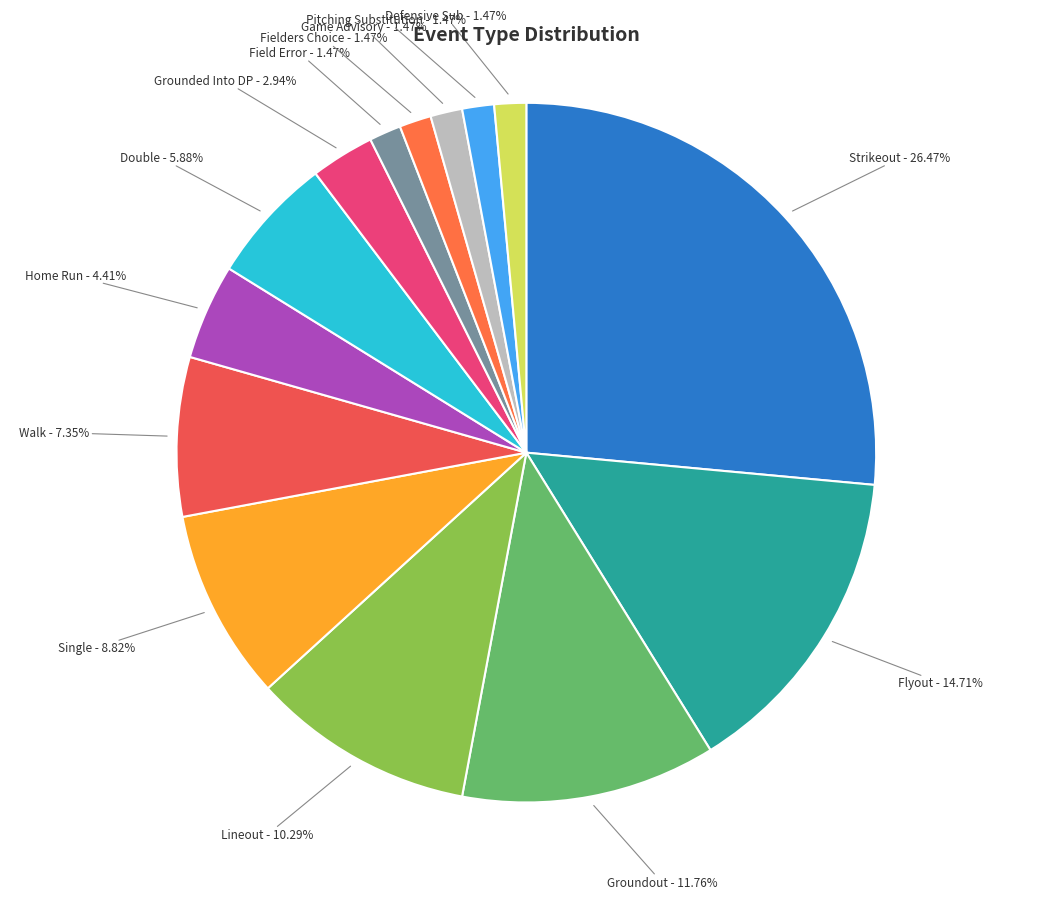

How many segments does this pie chart have?

14